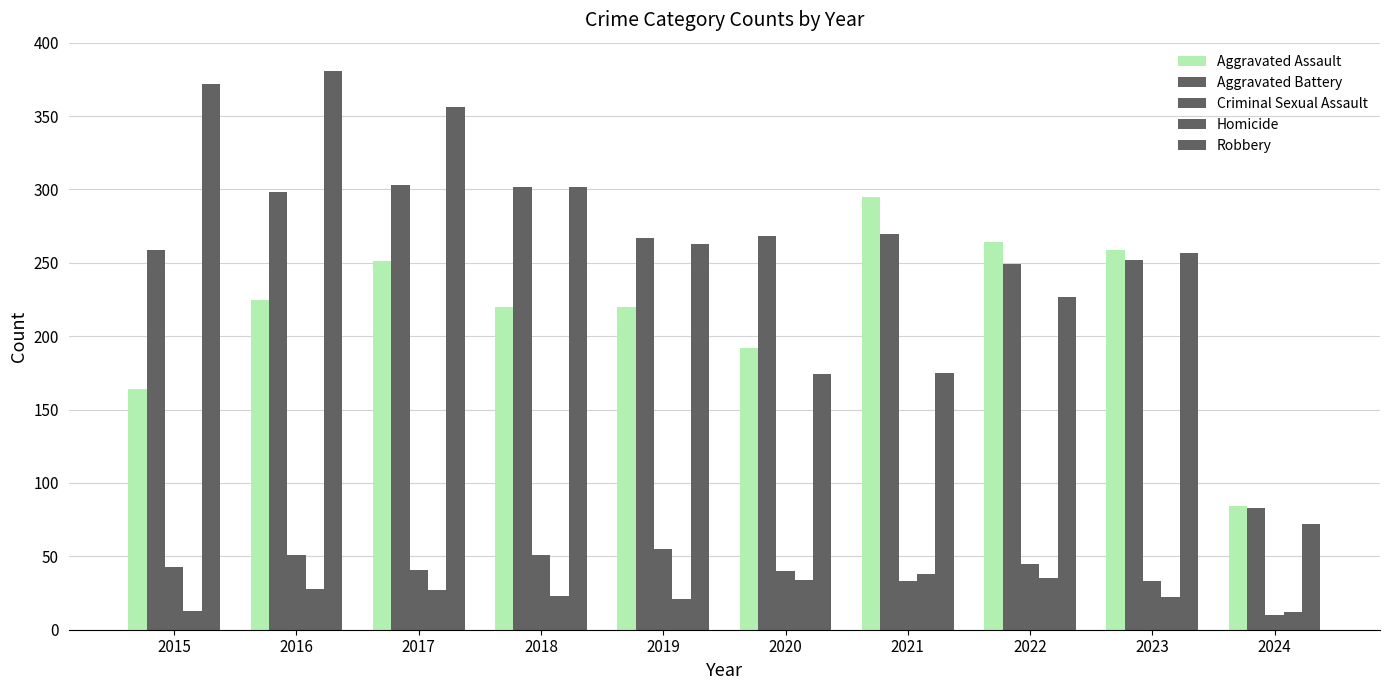

How many groups of bars are there?

10